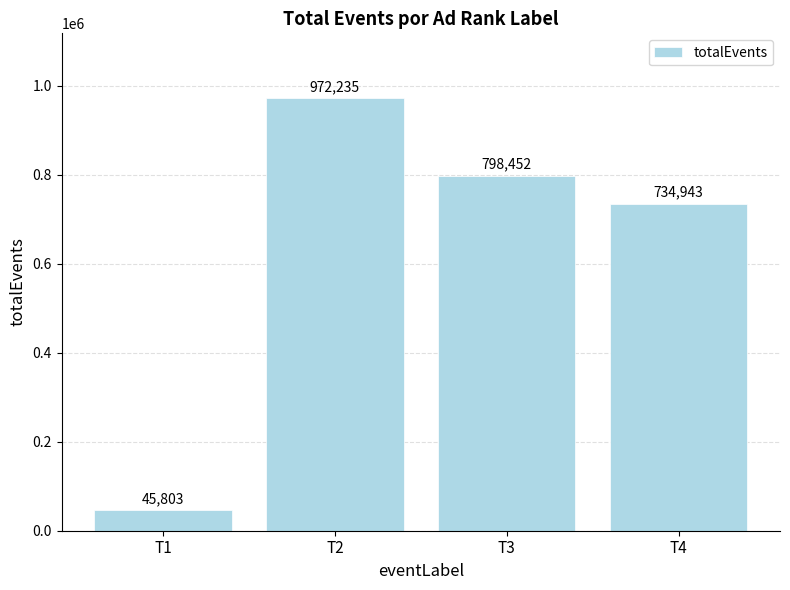

Approximately how many times larger is the value at T4 compared to T1?

16.0